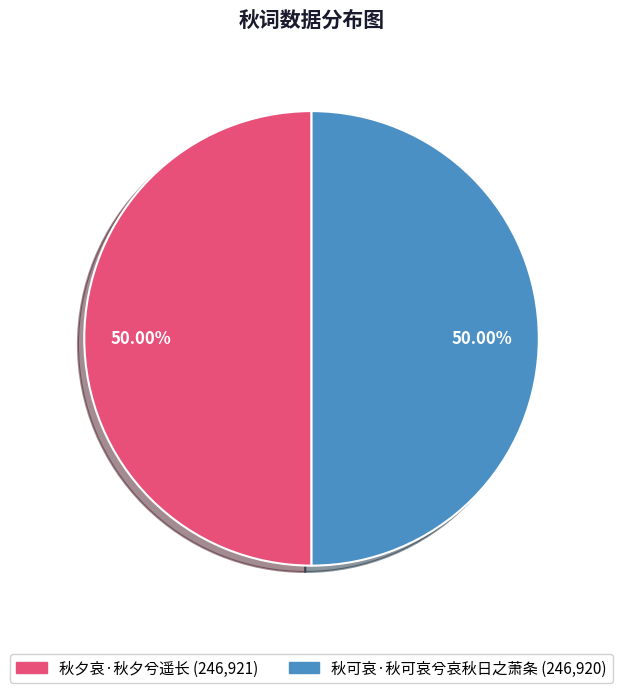

What is the ratio of the value at 秋夕哀·秋夕兮遥长 to the value at 秋可哀·秋可哀兮哀秋日之萧条?

1.0